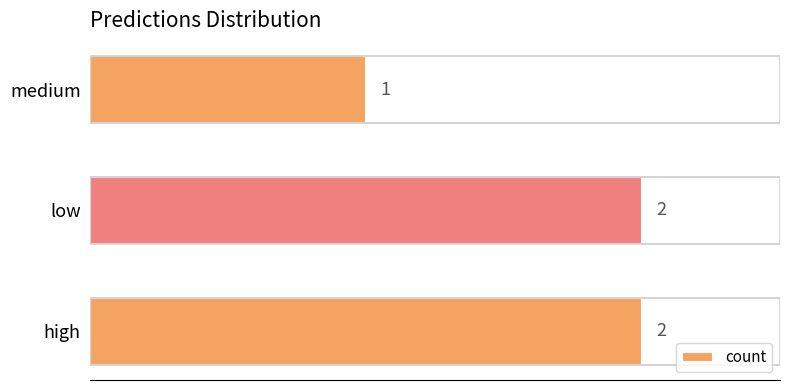

Between high and medium, which is larger?

high